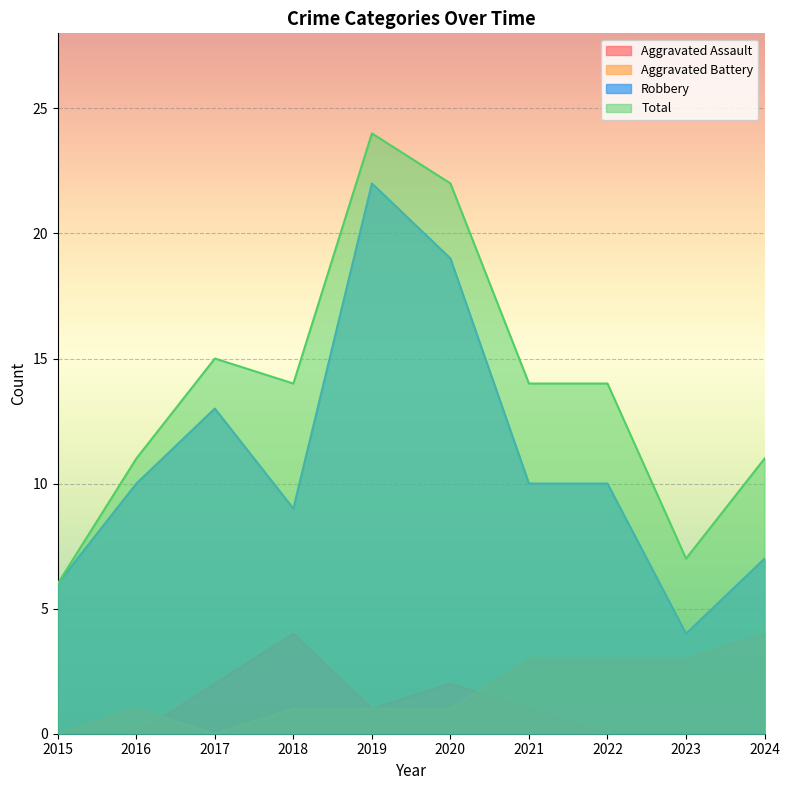

At how many categories does at least one series exceed 0?

10